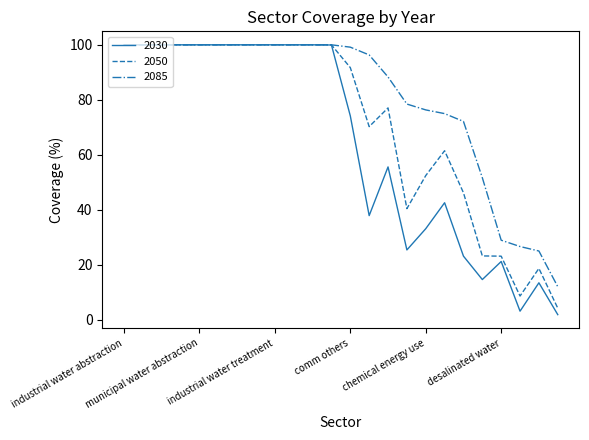

Rank the series by their average value, from highest to lowest.

2085, 2050, 2030